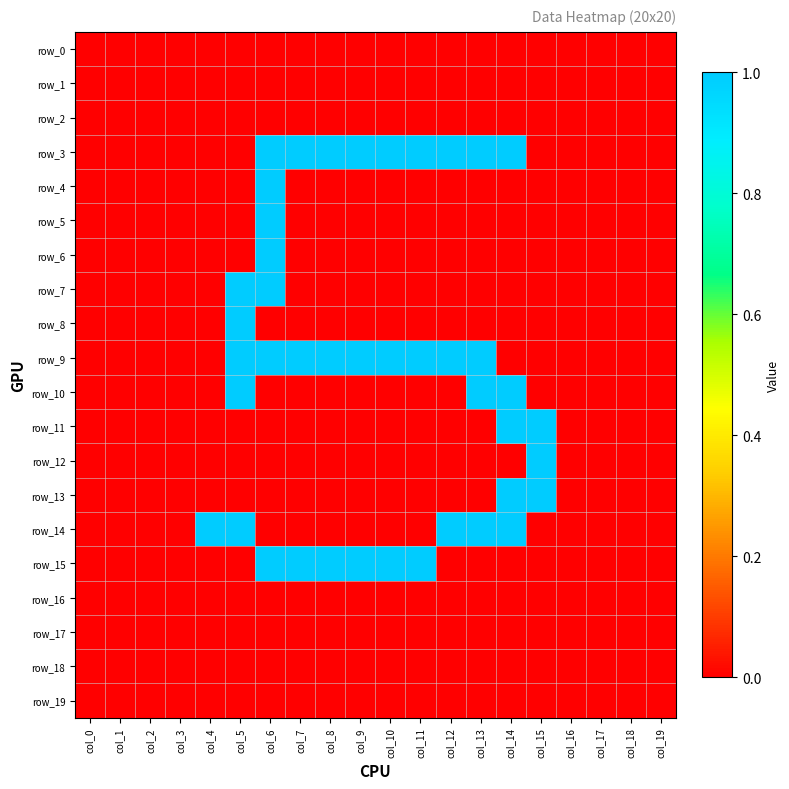

What is the difference between the maximum and second lowest values in the row_5 series?

1